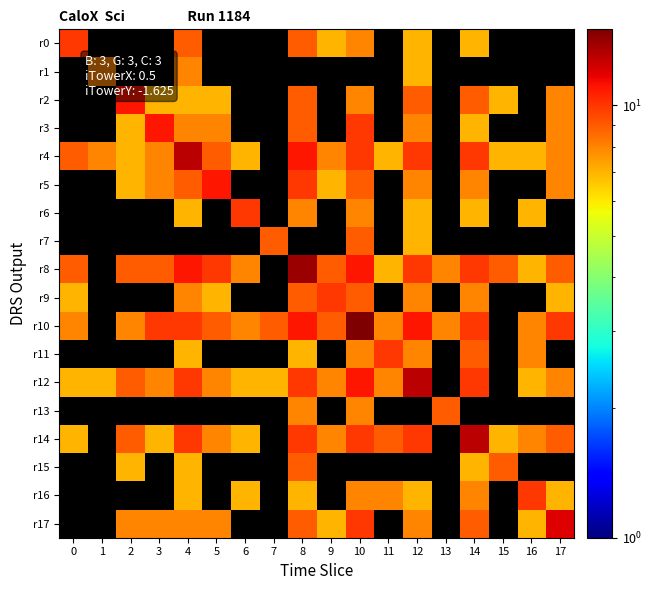

What is the maximum value shown in the chart?

15.0